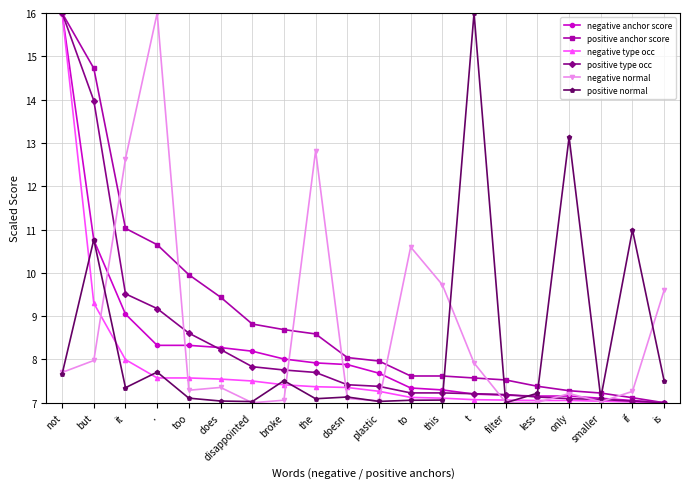

What is the label of the 6th point from the right?

filter